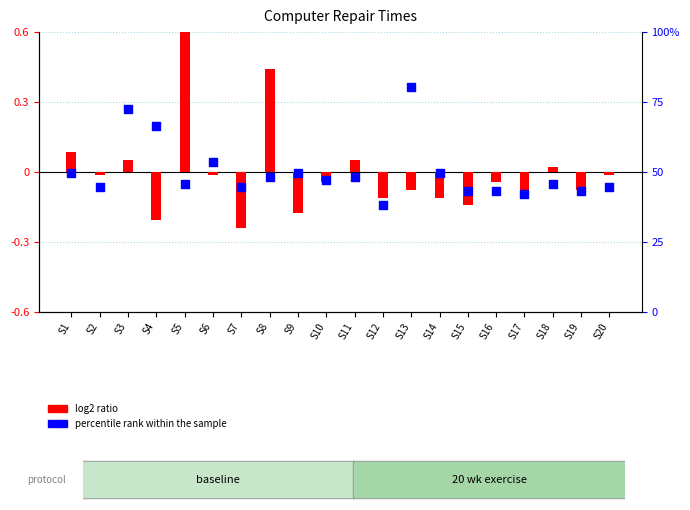

Is the value of percentile rank within the sample at S5 greater than the value of log2 ratio at S6?

No